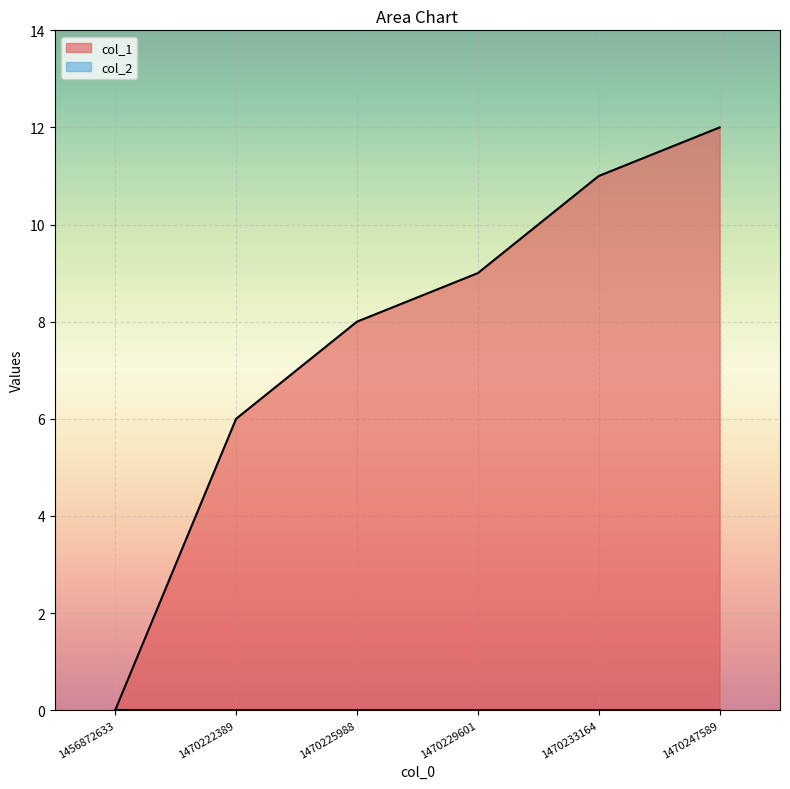

How many values are above zero?

5